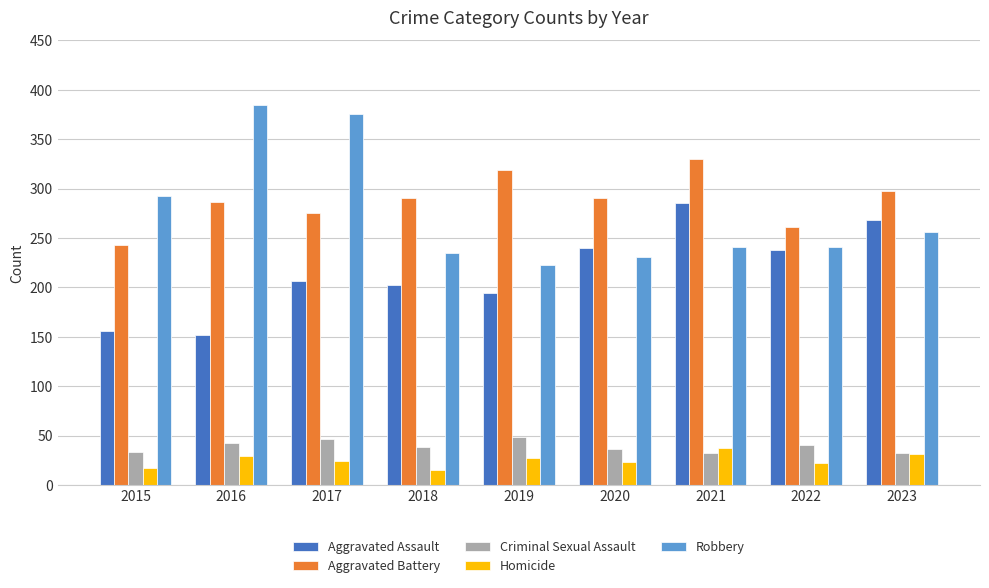

At which label is Robbery closest to 304?

2015